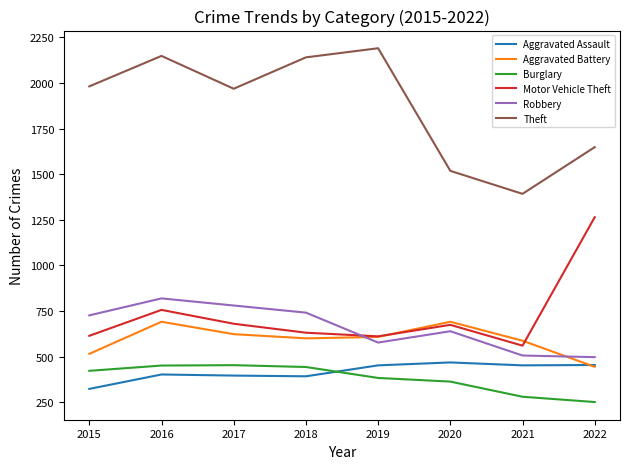

At how many categories does at least one series exceed 1301?

8